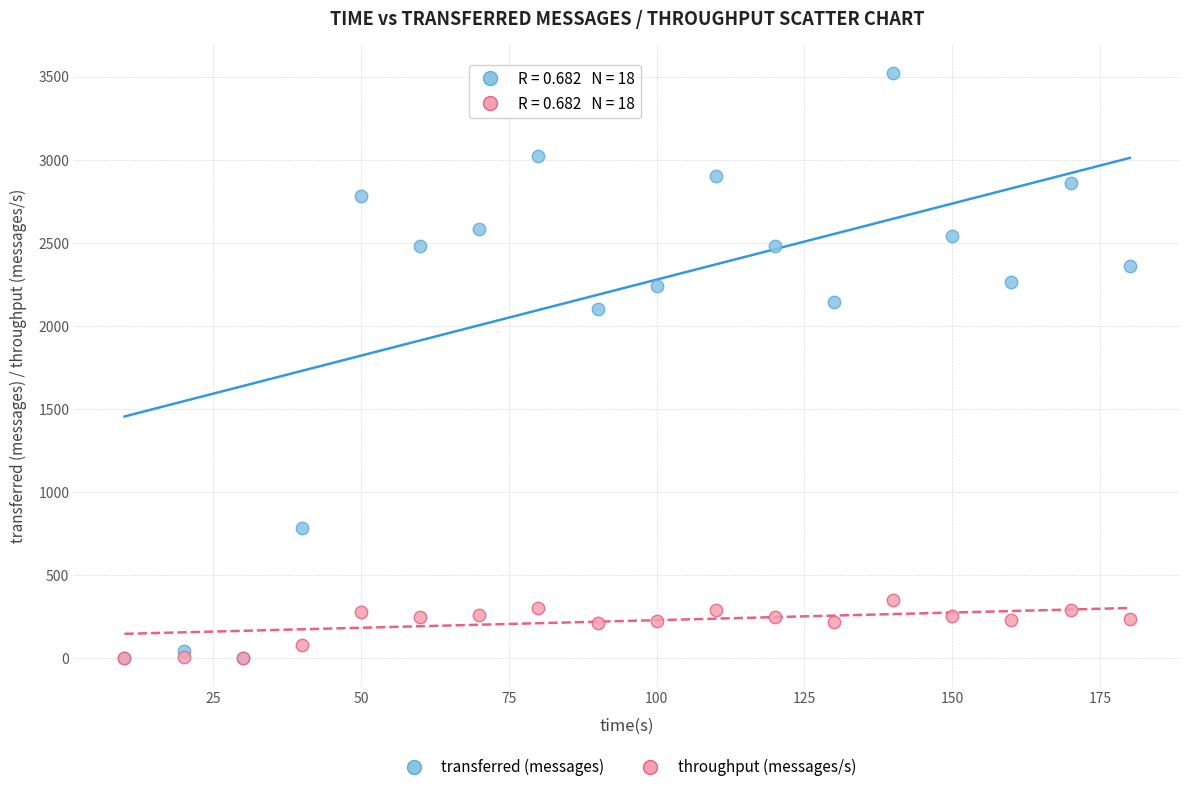

Across all series, what Y value is closest to 1760?

2100